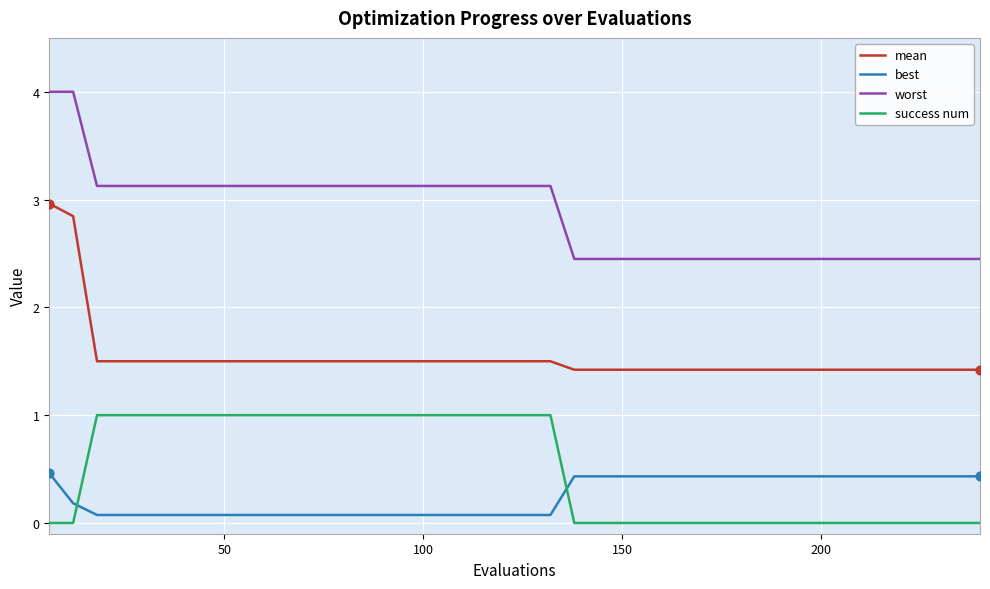

Which series has the widest spread of values?

worst